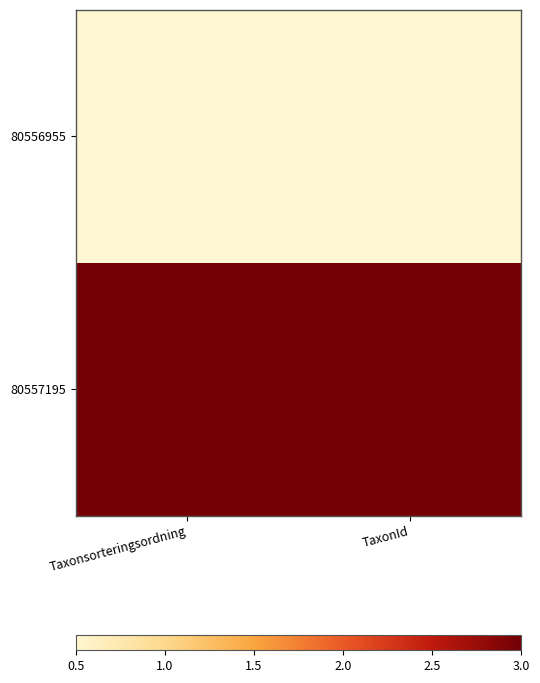

Which has a higher value, TaxonId or Taxonsorteringsordning?

TaxonId